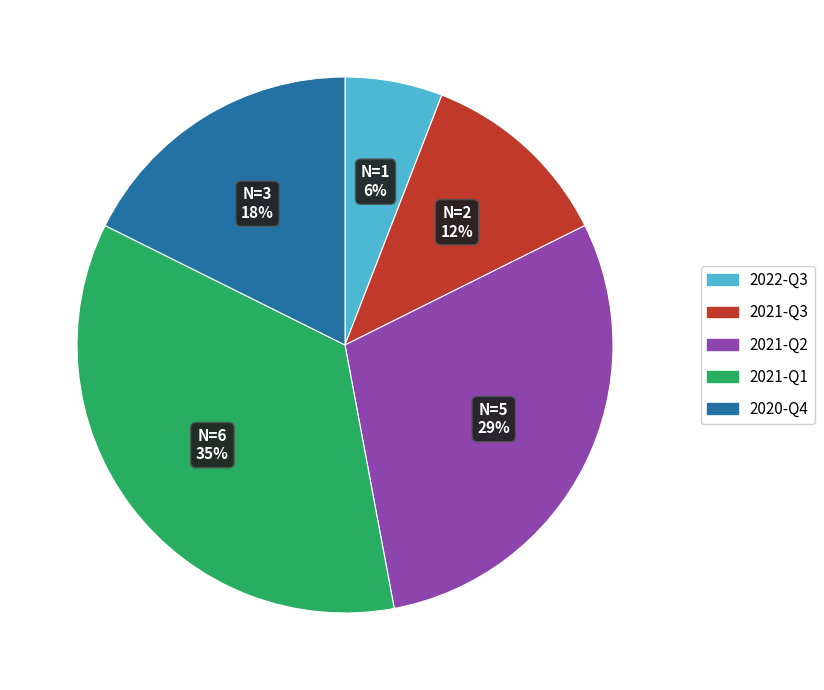

Does 2021-Q3 account for over 50% of the chart?

No